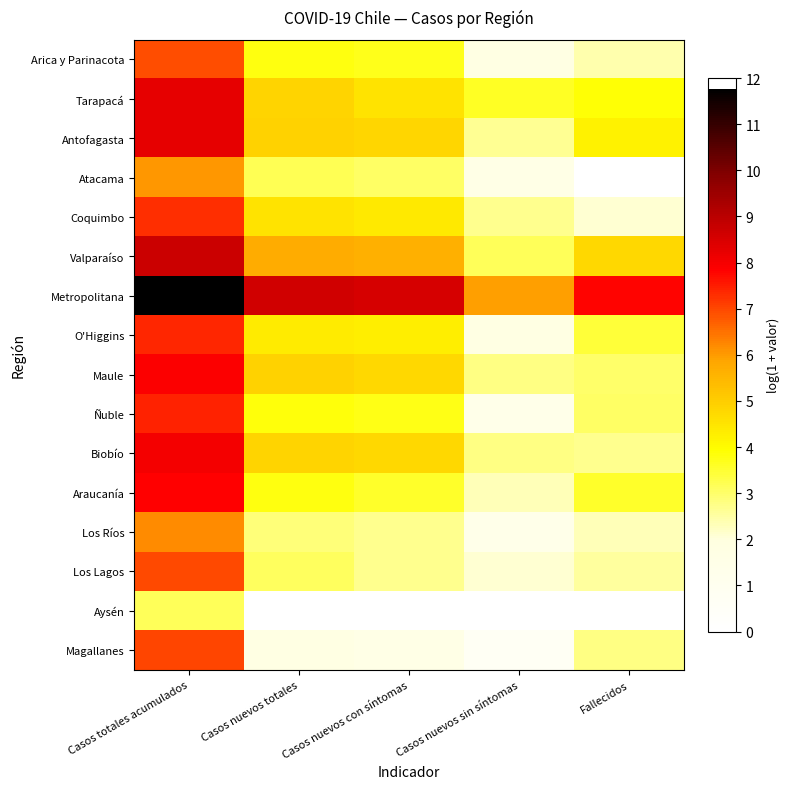

List the series in order of their peak value, lowest first.

Aysén, Atacama, Los Ríos, Arica y Parinacota, Los Lagos, Magallanes, Coquimbo, O'Higgins, Ñuble, Araucanía, Maule, Biobío, Tarapacá, Antofagasta, Valparaíso, Metropolitana